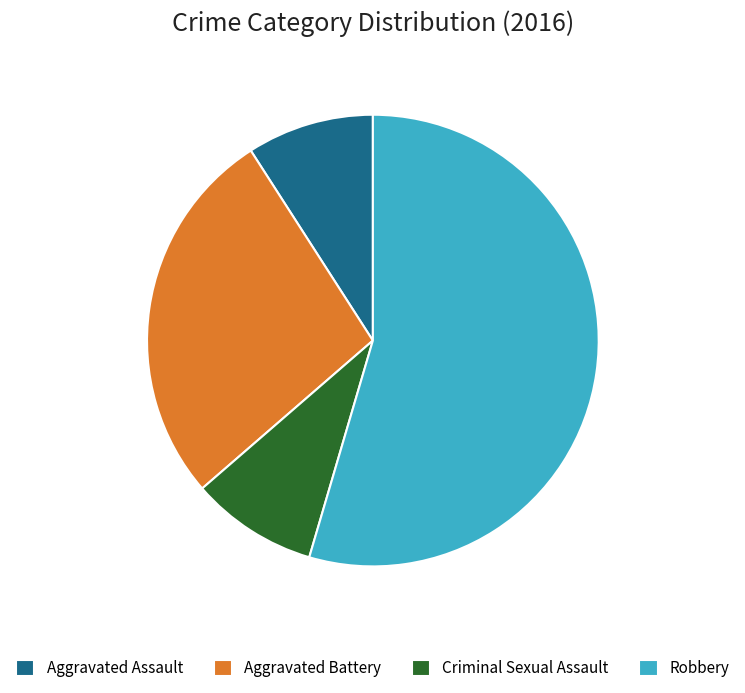

The Aggravated Assault slice represents 24% of the pie. True or false?

False